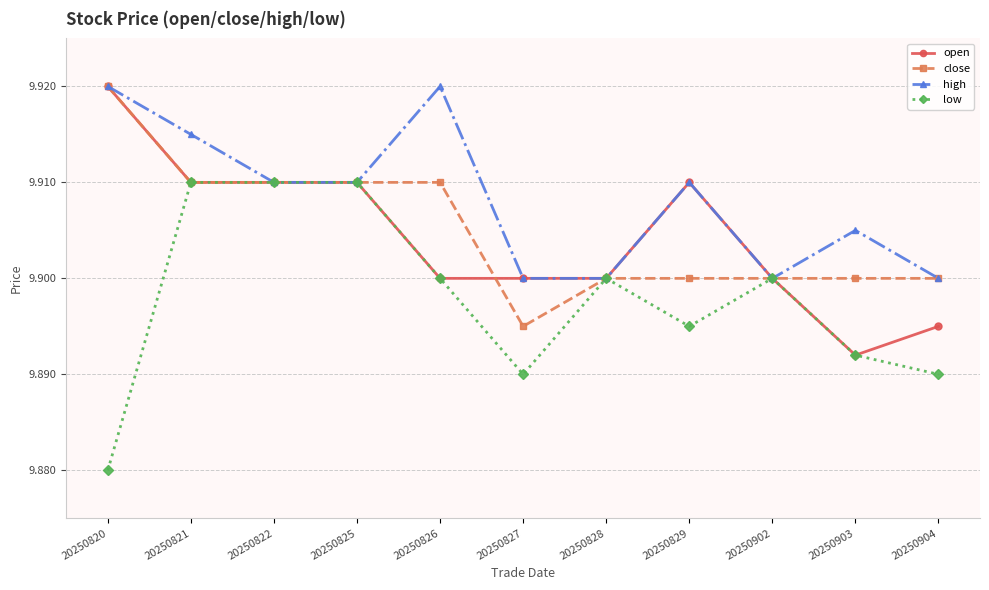

Which category has the highest value in the open series?

20250820